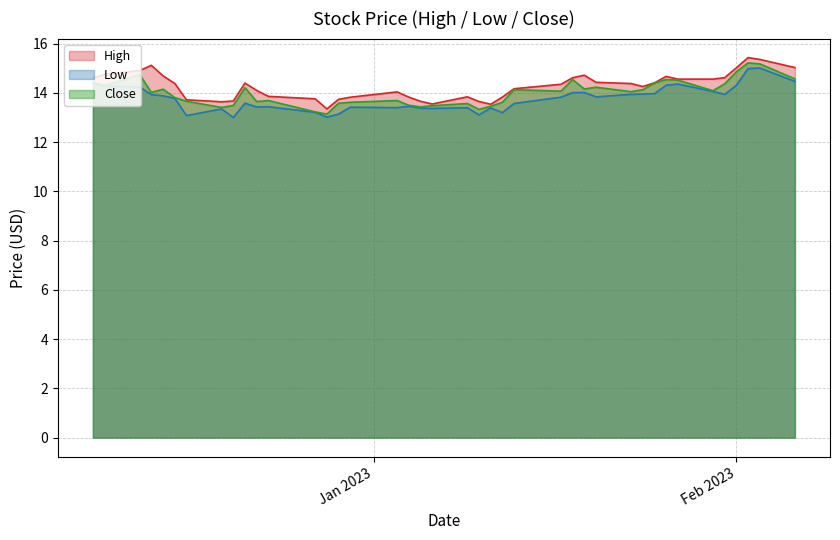

What is the minimum value for Close?

13.1